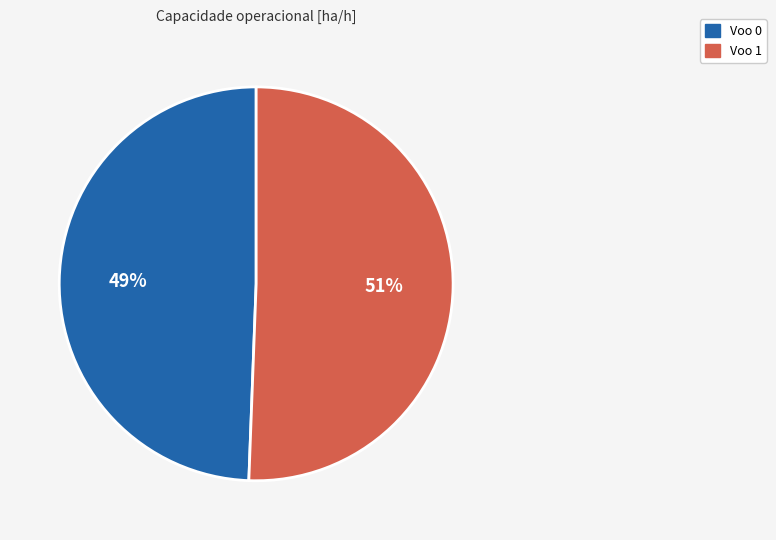

The Voo 0 slice represents 49% of the pie. True or false?

True